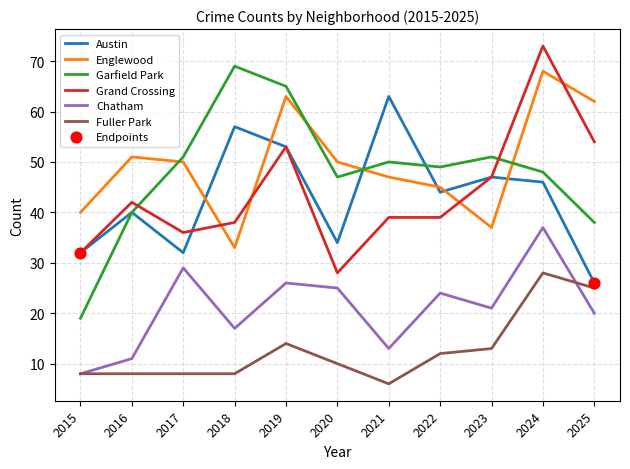

Which series has the widest spread of values?

Garfield Park